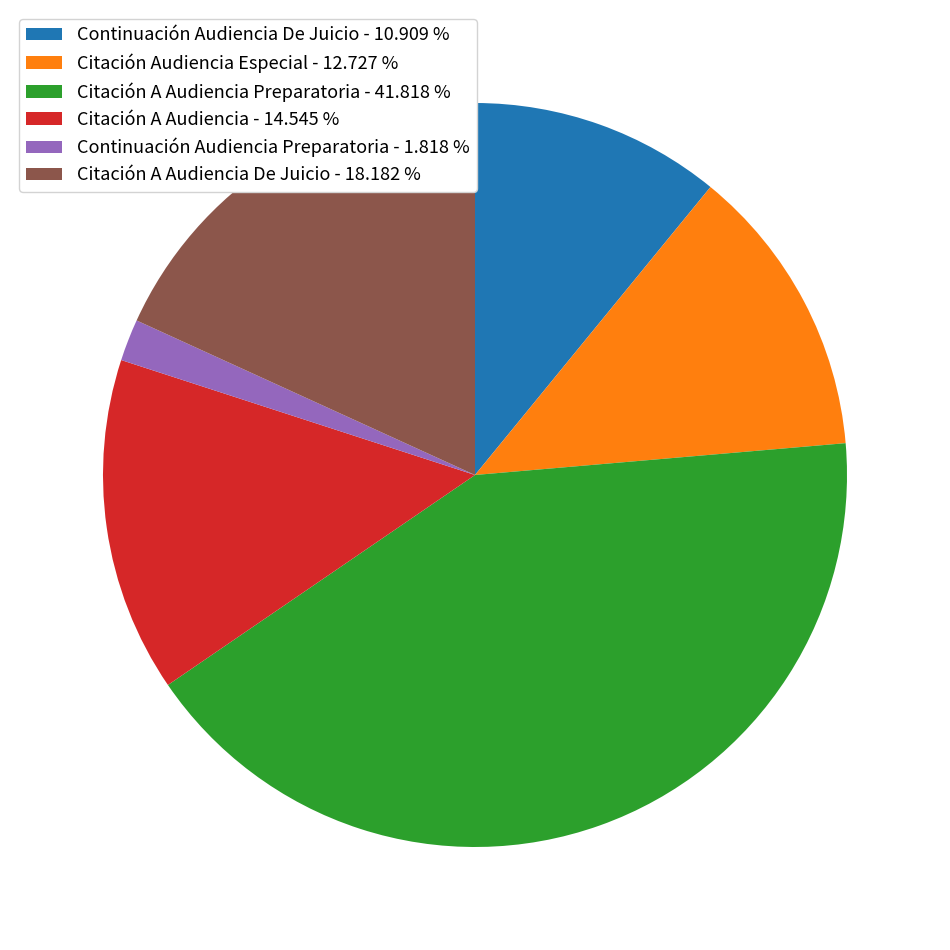

Combined, do Continuación Audiencia De Juicio - 10.909 % and Citación A Audiencia Preparatoria - 41.818 % account for over 50%?

Yes